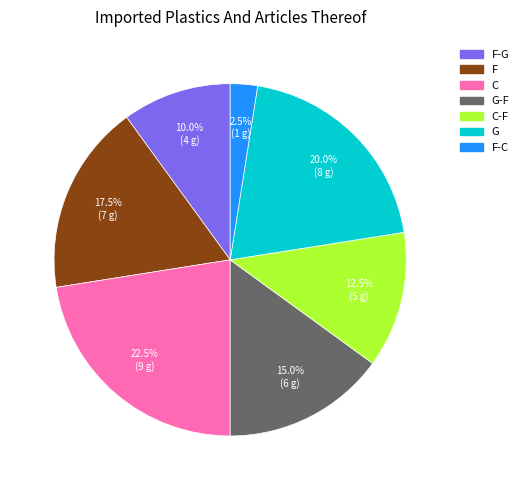

Count the number of slices in the pie.

7